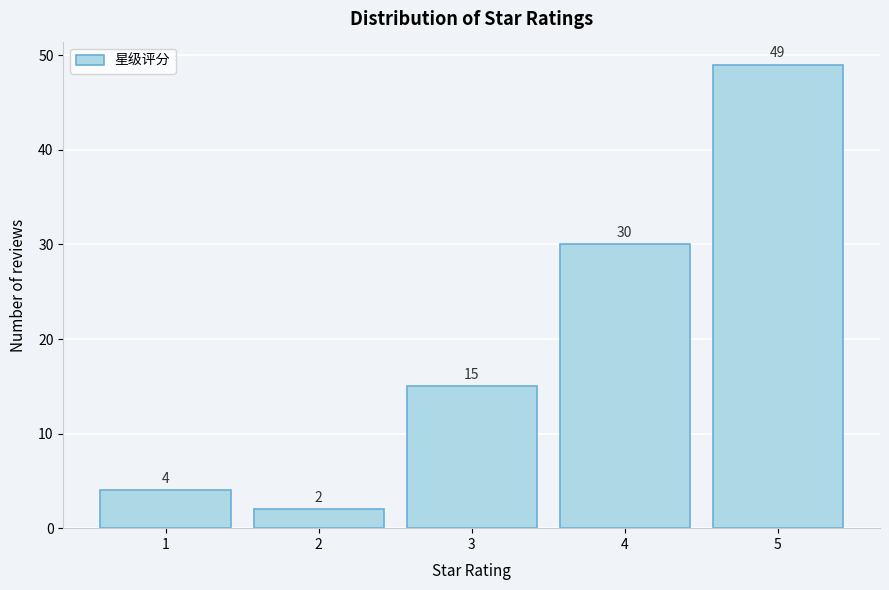

What is the height of the bar covering 4.5 to 5.5 on the x-axis?

49